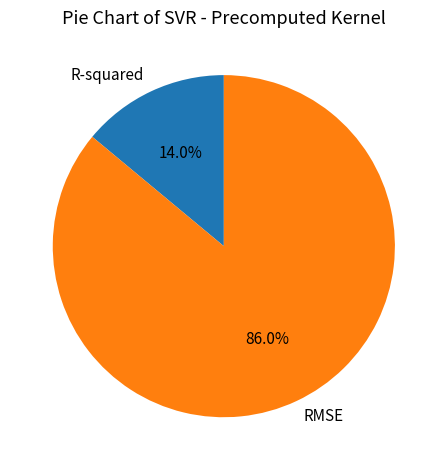

Is it true that R-squared is 25% of the pie?

False